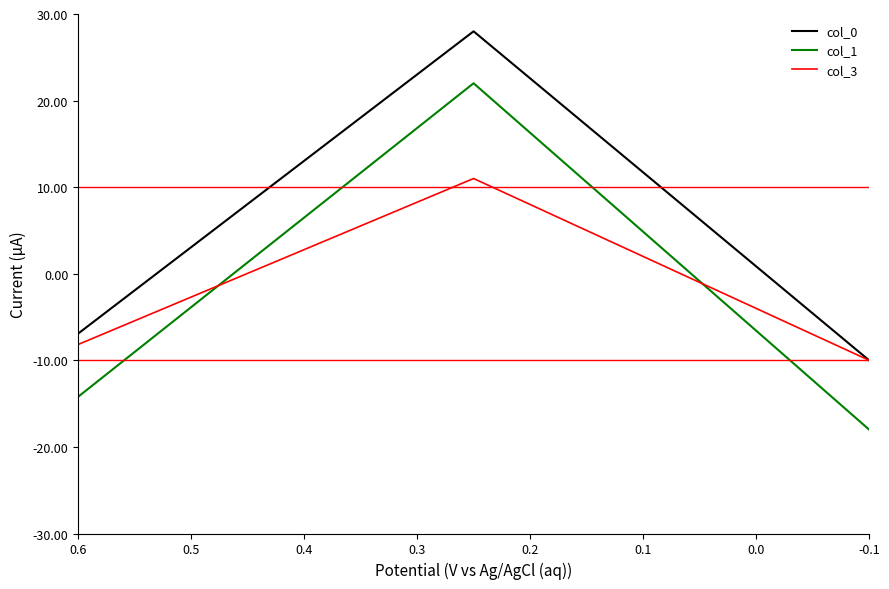

Where does the col_0 series first go above -6?

0.5